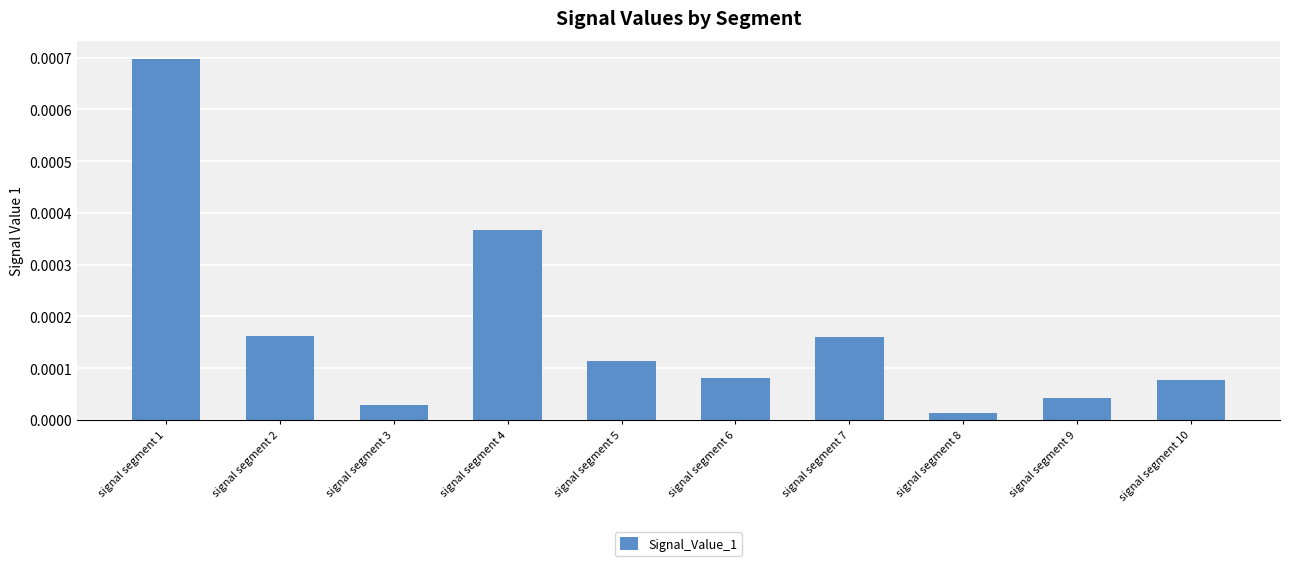

Which label corresponds to the largest value in the chart?

signal segment 1